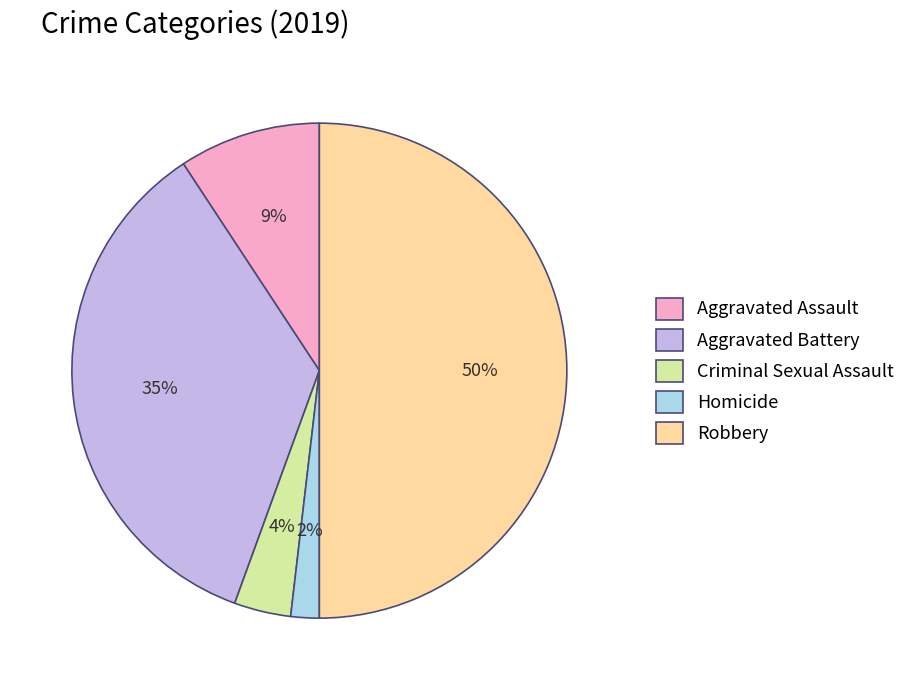

Which category has the biggest portion of the pie?

Robbery